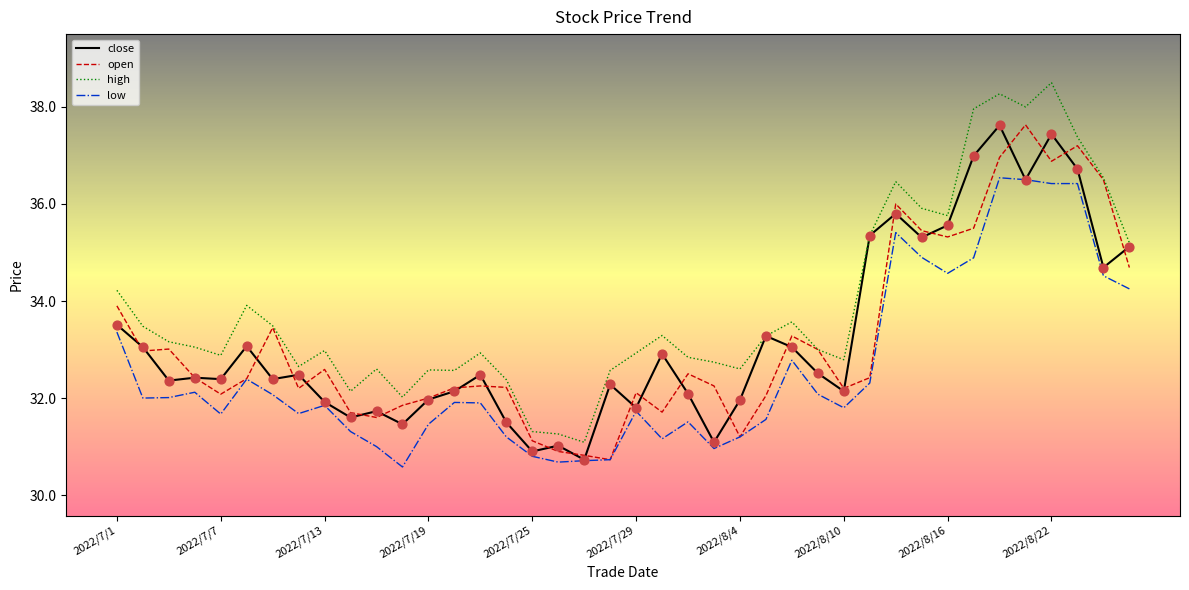

Which series has the largest range (max minus min)?

high